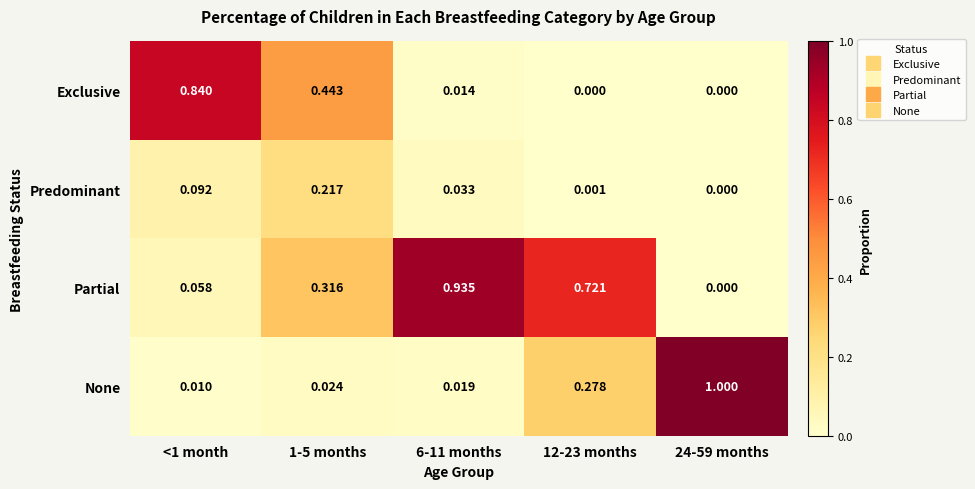

At 1-5 months, list the series in order from largest to smallest.

Exclusive, Partial, Predominant, None